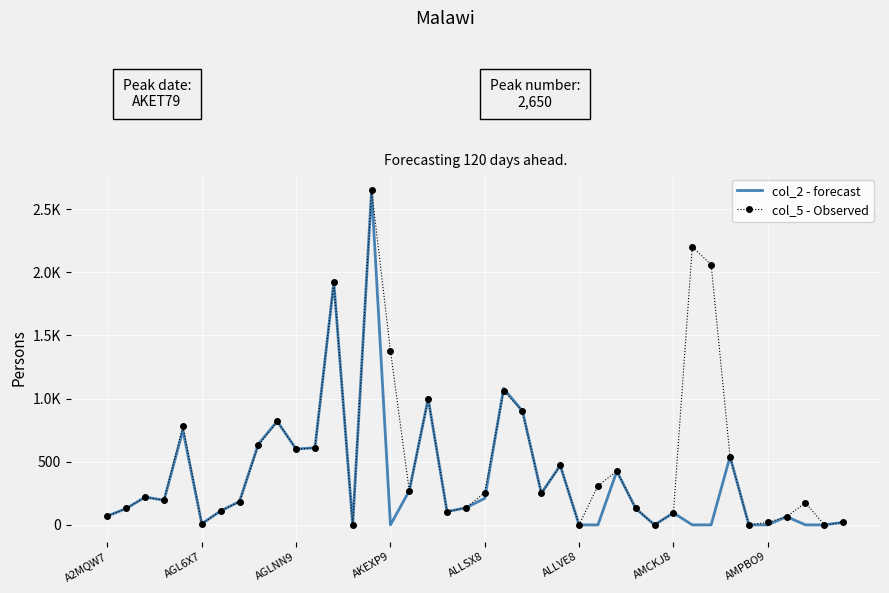

How many times do col_2 - forecast and col_5 - Observed cross each other?

1